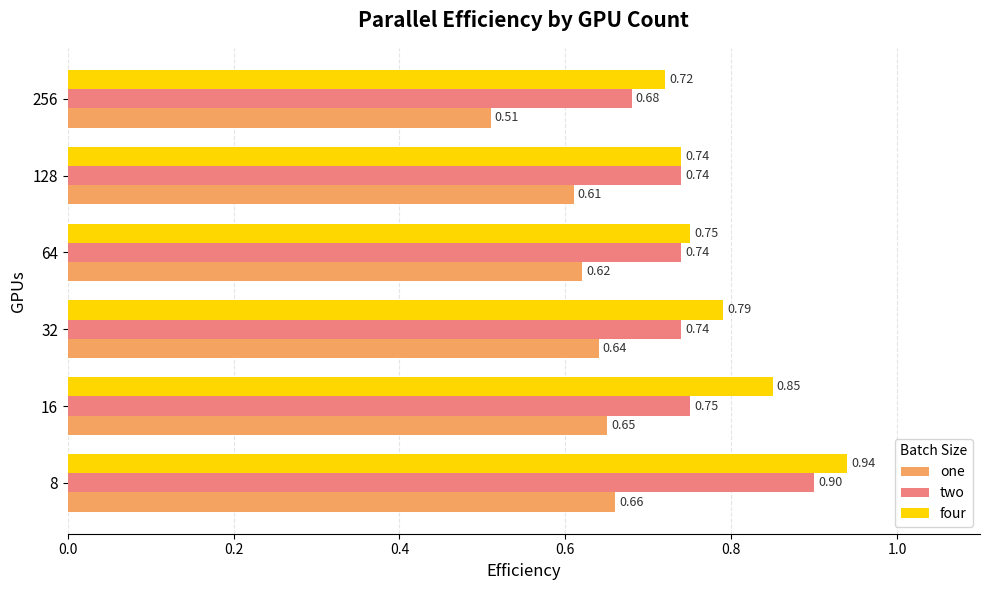

Count the one values in the range 0 to 1.

6